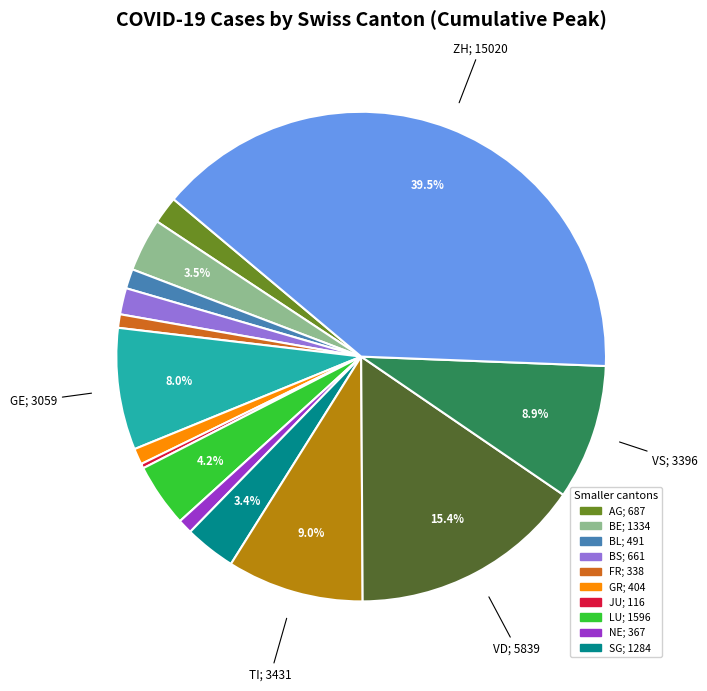

How many slices are in this pie chart?

15